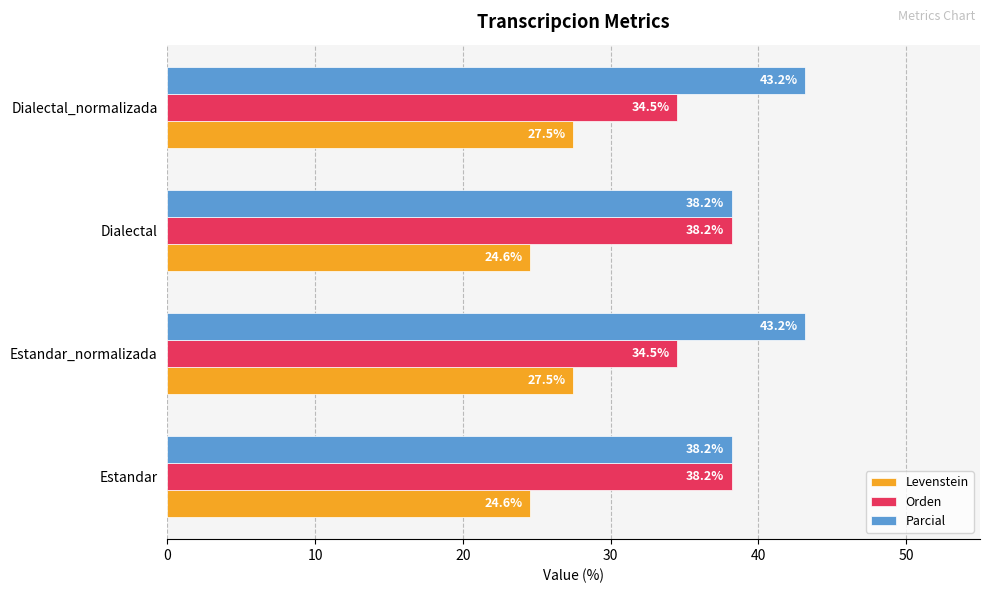

How many values in the Orden series exceed 38?

2